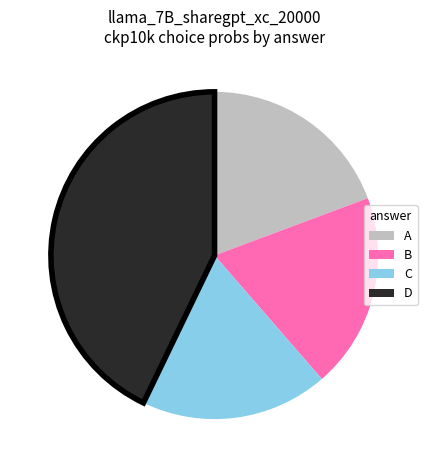

Which slice is the smallest?

C